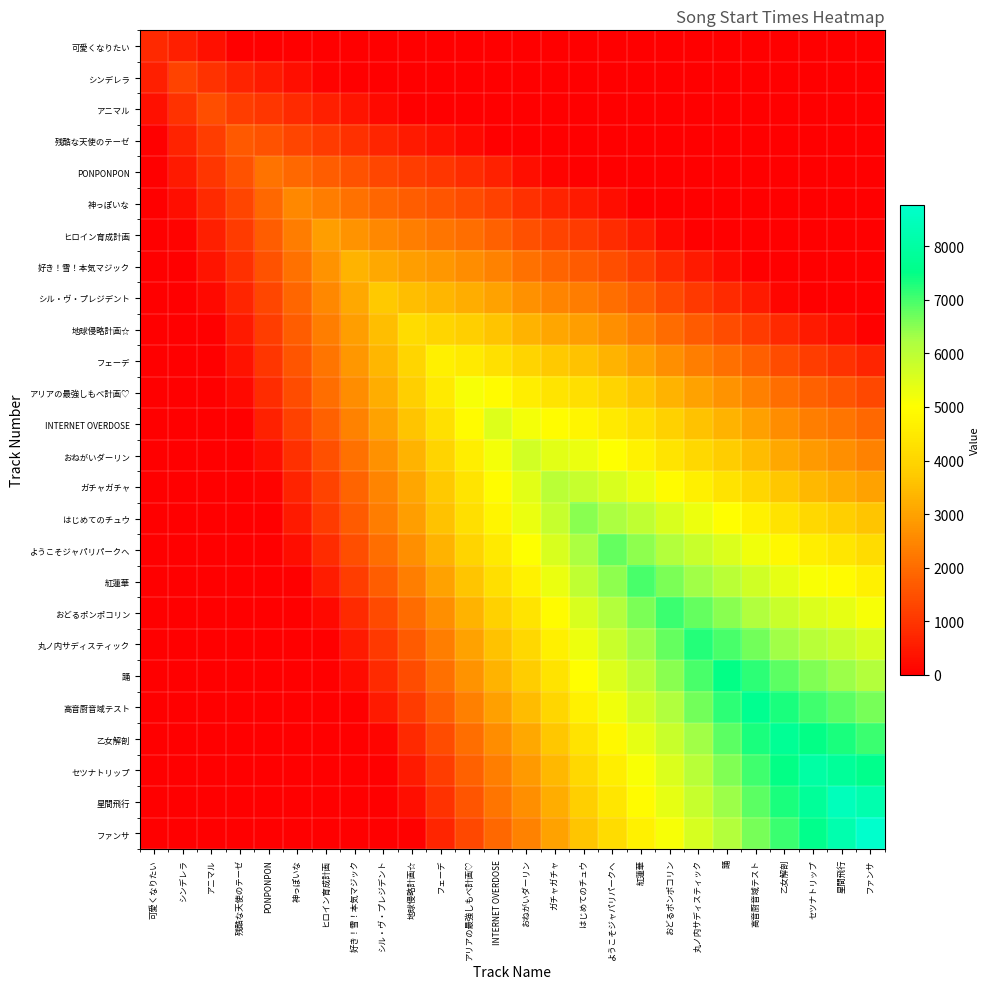

Rank the series by their maximum value, from lowest to highest.

可愛くなりたい, シンデレラ, アニマル, 残酷な天使のテーゼ, PONPONPON, 神っぽいな, ヒロイン育成計画, 好き！雪！本気マジック, シル・ヴ・プレジデント, 地球侵略計画☆, フェーデ, アリアの最強しもべ計画♡, INTERNET OVERDOSE, おねがいダーリン, ガチャガチャ, はじめてのチュウ, ようこそジャパリパークへ, 紅蓮華, おどるポンポコリン, 丸ノ内サディスティック, 踊, 高音厨音域テスト, 乙女解剖, セツナトリップ, 星間飛行, ファンサ